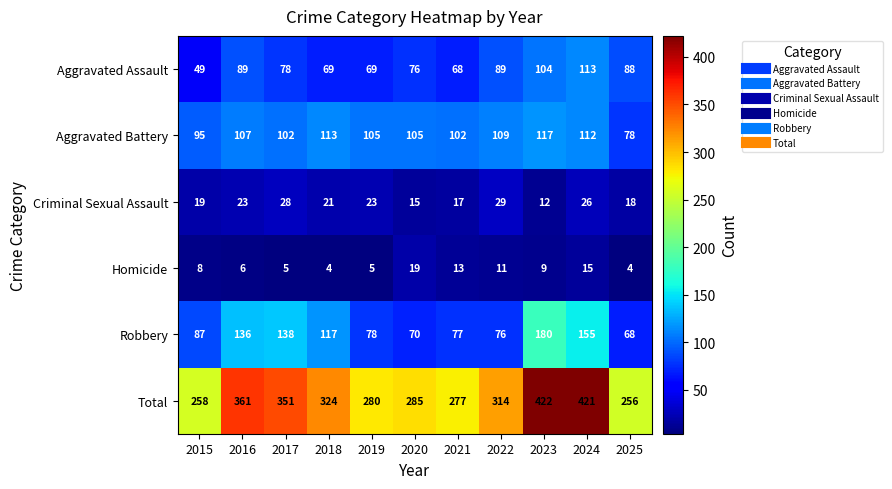

What is the average value of the Homicide series?

9